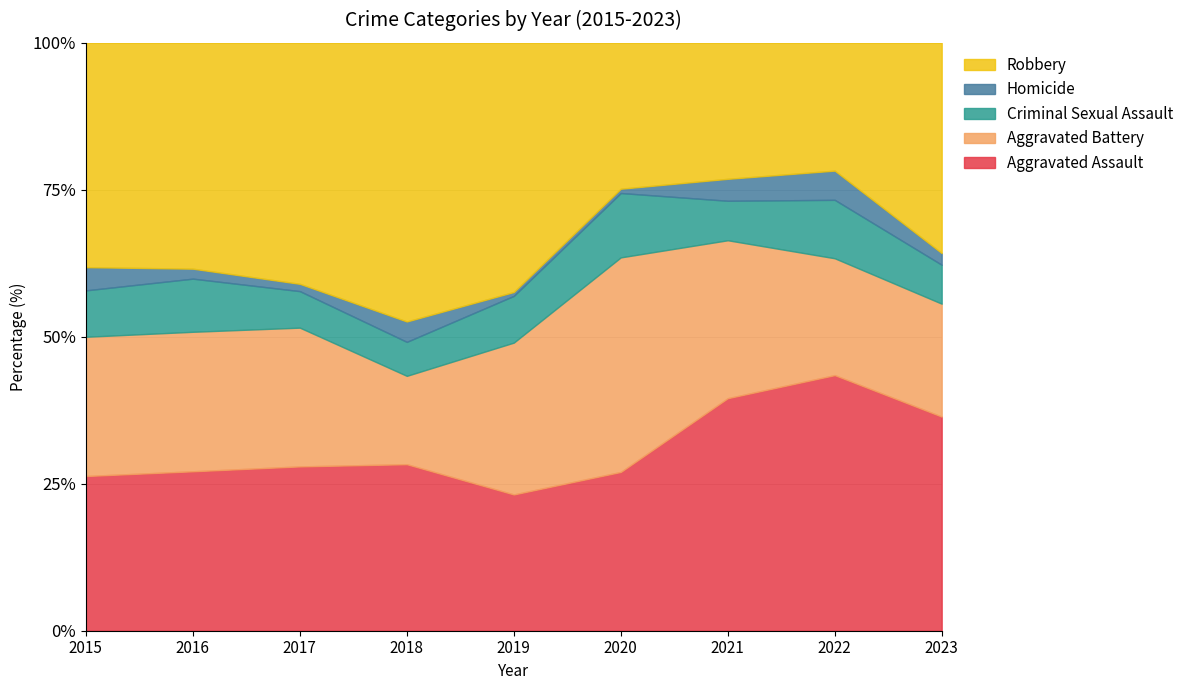

Does the chart have visible grid lines?

Yes